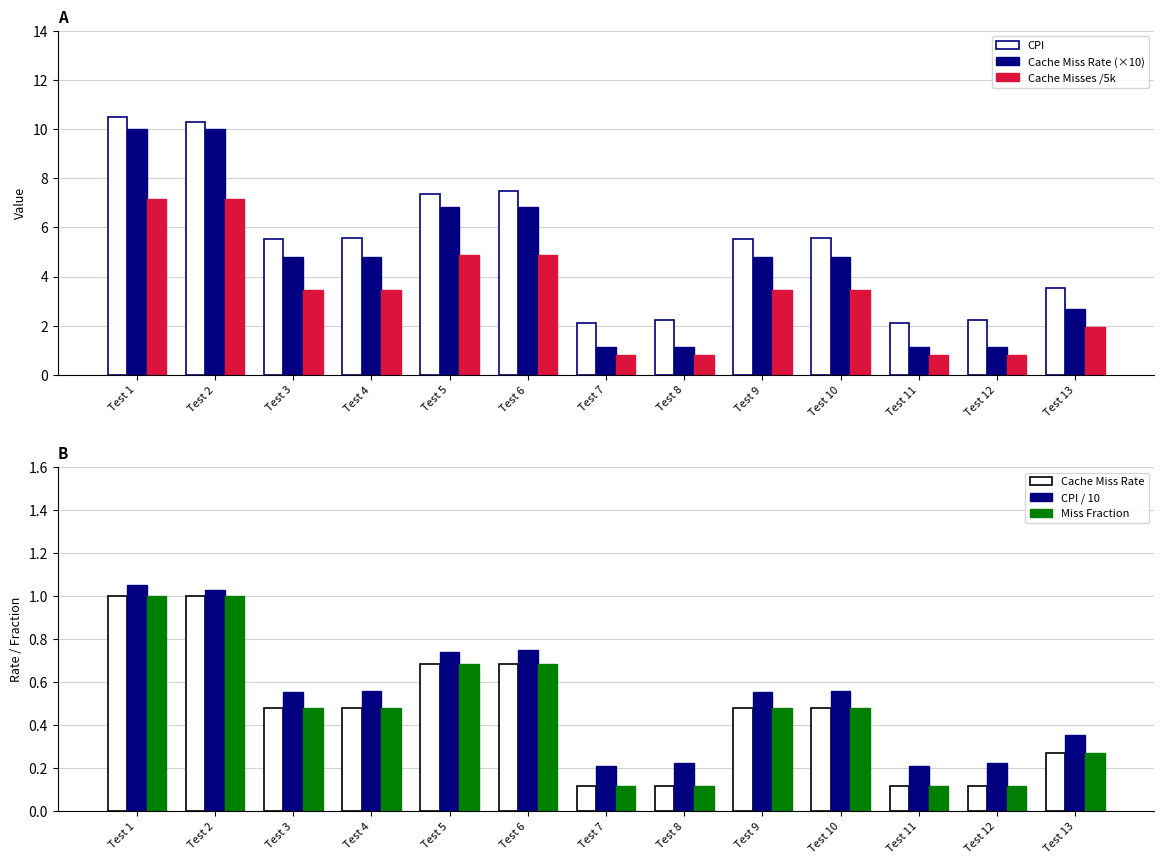

What is the minimum value shown in the chart?

0.1